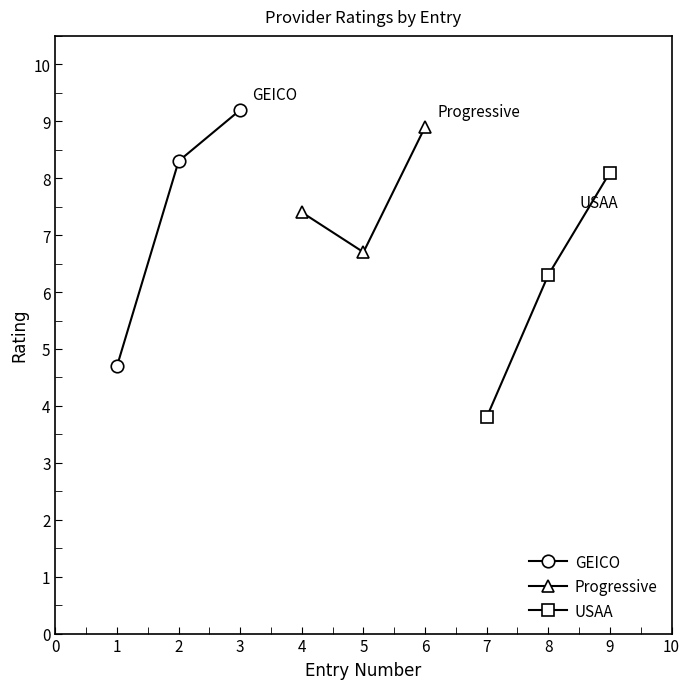

How many data points in USAA are less than 6?

1